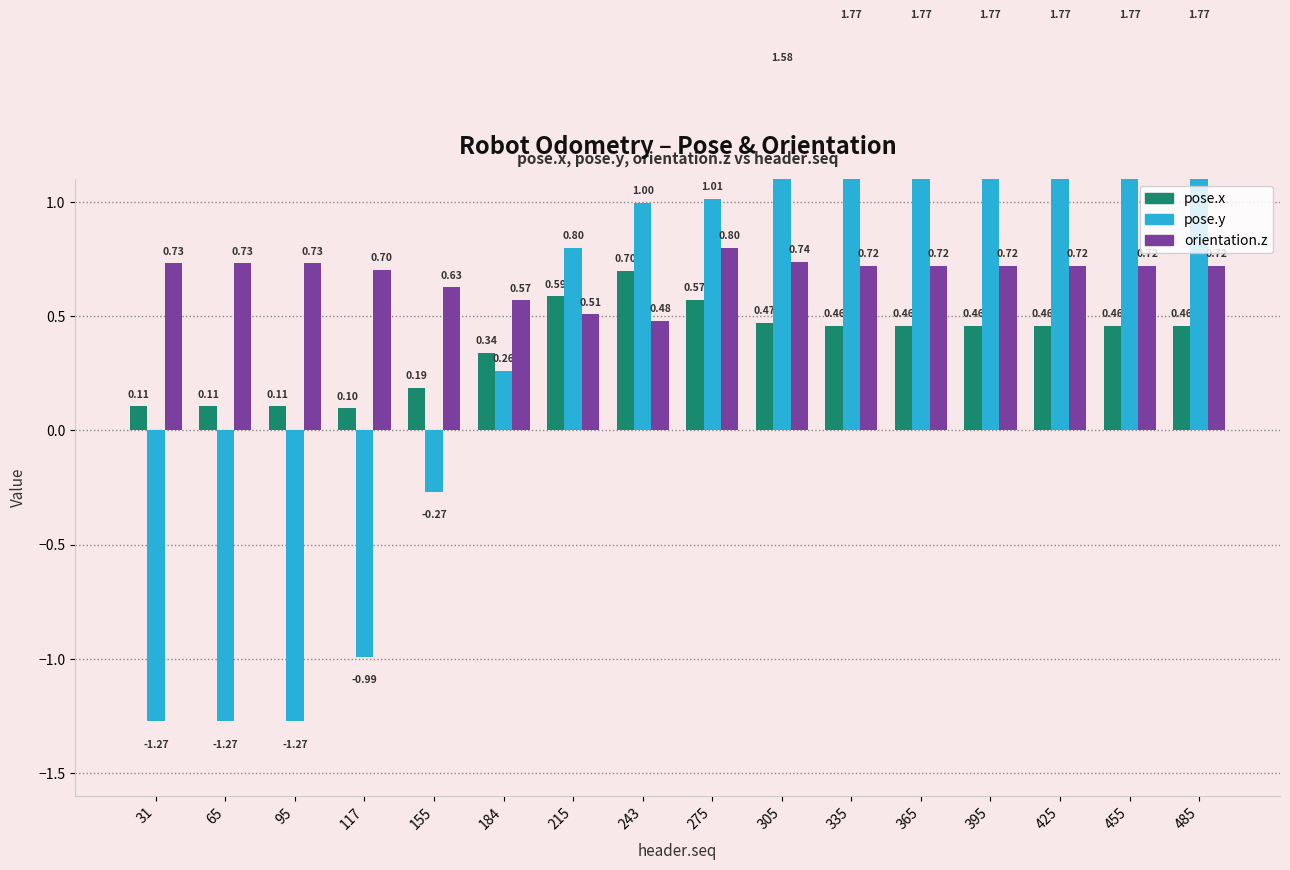

Reading left to right, extract all data points from this chart.

pose.x: 0.1	0.1	0.1	0.1	0.2	0.3	0.6	0.7	0.6	0.5	0.5	0.5	0.5	0.5	0.5	0.5
pose.y: -1.3	-1.3	-1.3	-1.0	-0.3	0.3	0.8	1.0	1.0	1.6	1.8	1.8	1.8	1.8	1.8	1.8
orientation.z: 0.7	0.7	0.7	0.7	0.6	0.6	0.5	0.5	0.8	0.7	0.7	0.7	0.7	0.7	0.7	0.7